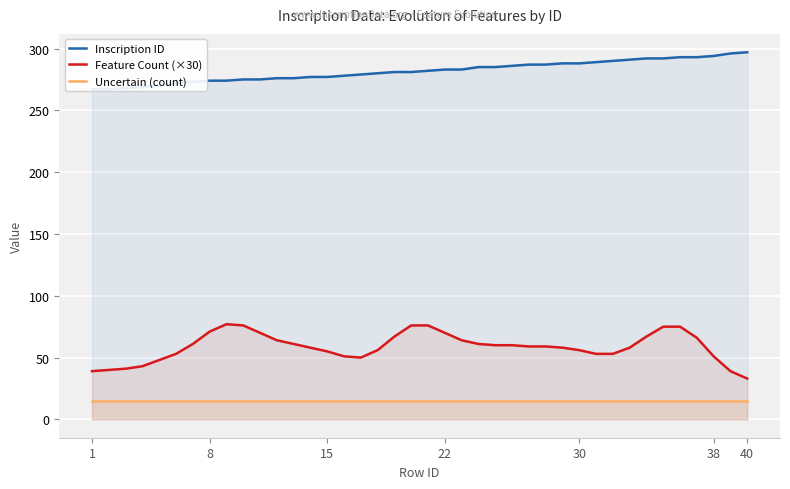

True or false: Feature Count (×30) and Uncertain (count) intersect in this chart.

False